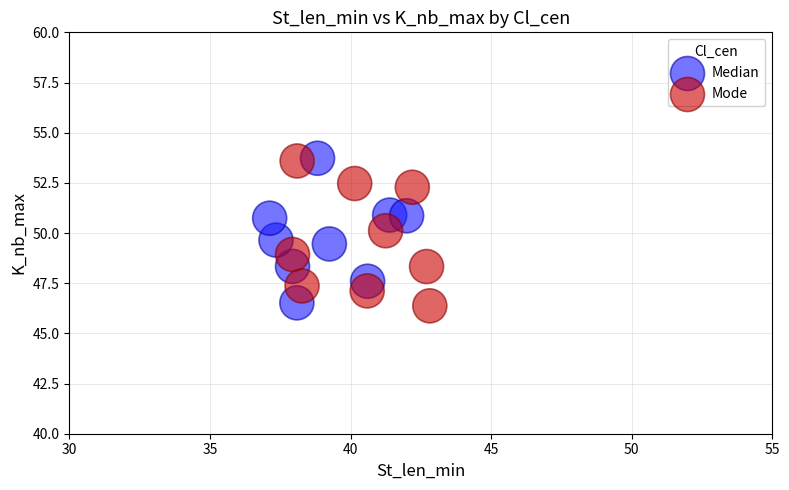

What are all the series names shown in the legend?

Median, Mode